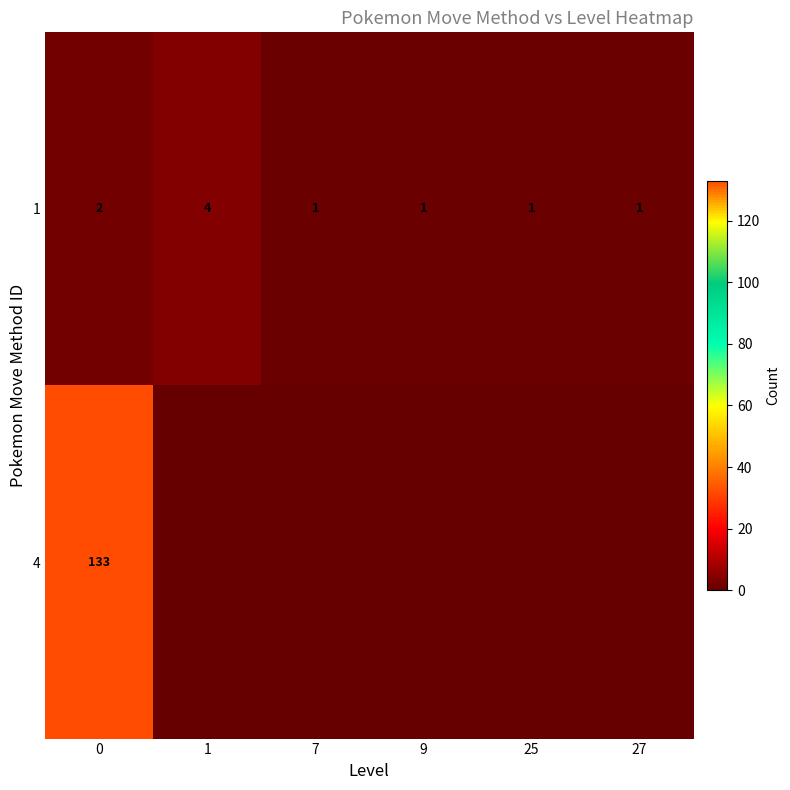

Count the 1 values in the range 1 to 2.

5